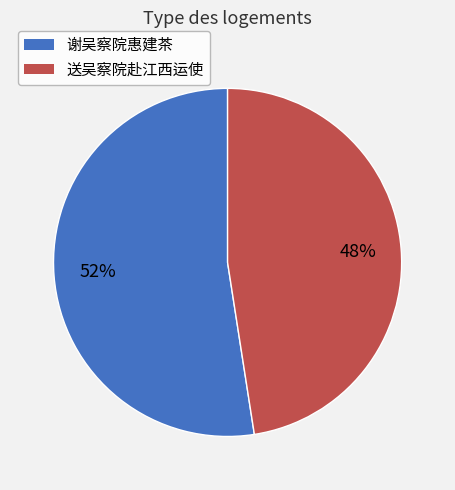

Is it true that 谢吴察院惠建茶 is 63% of the pie?

False